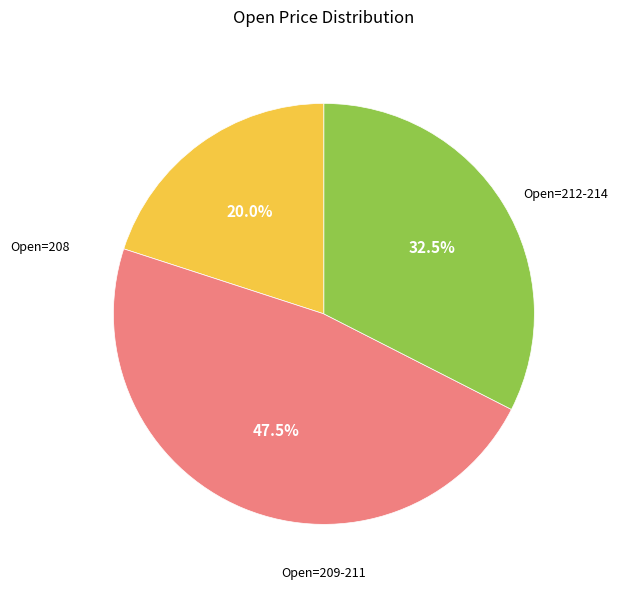

Is there any slice that represents more than half of the pie?

No